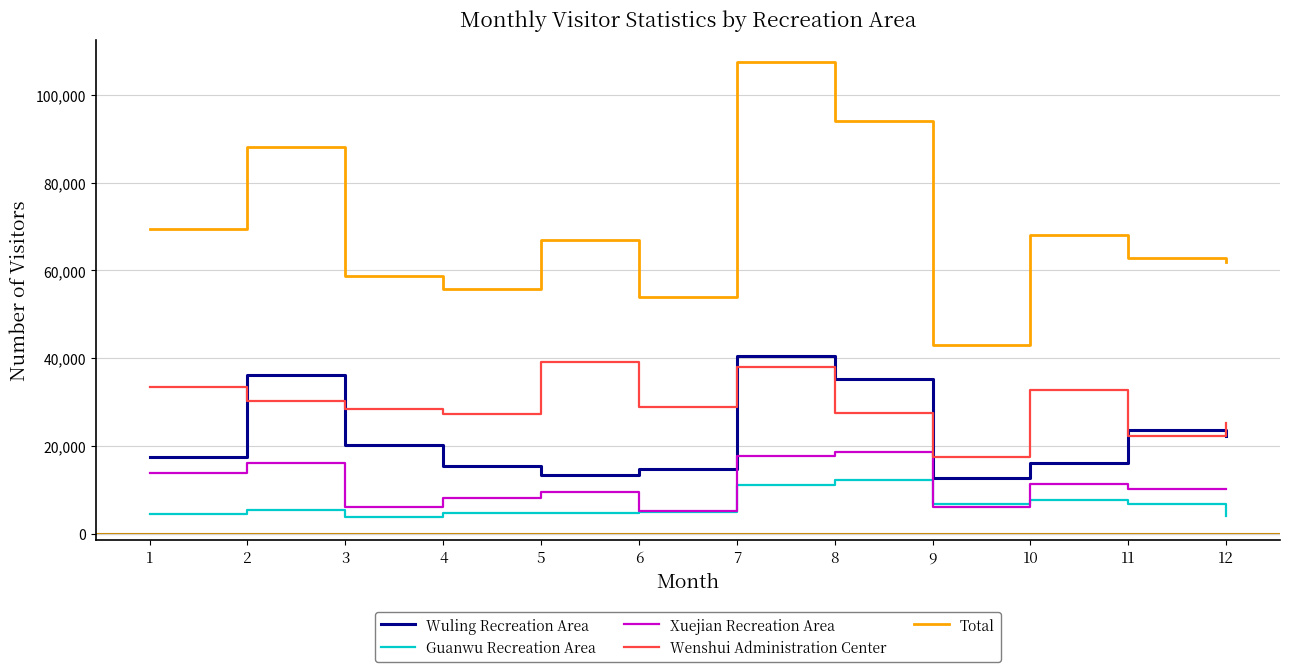

At 2, list the series in order from largest to smallest.

Total, Wuling Recreation Area, Wenshui Administration Center, Xuejian Recreation Area, Guanwu Recreation Area